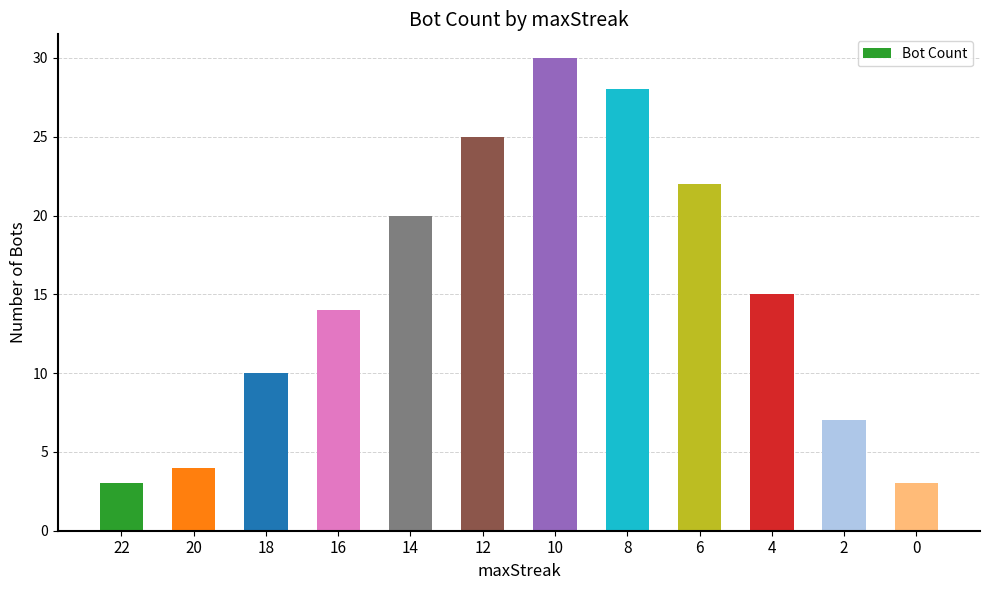

Between 0 and 16, which is larger?

16